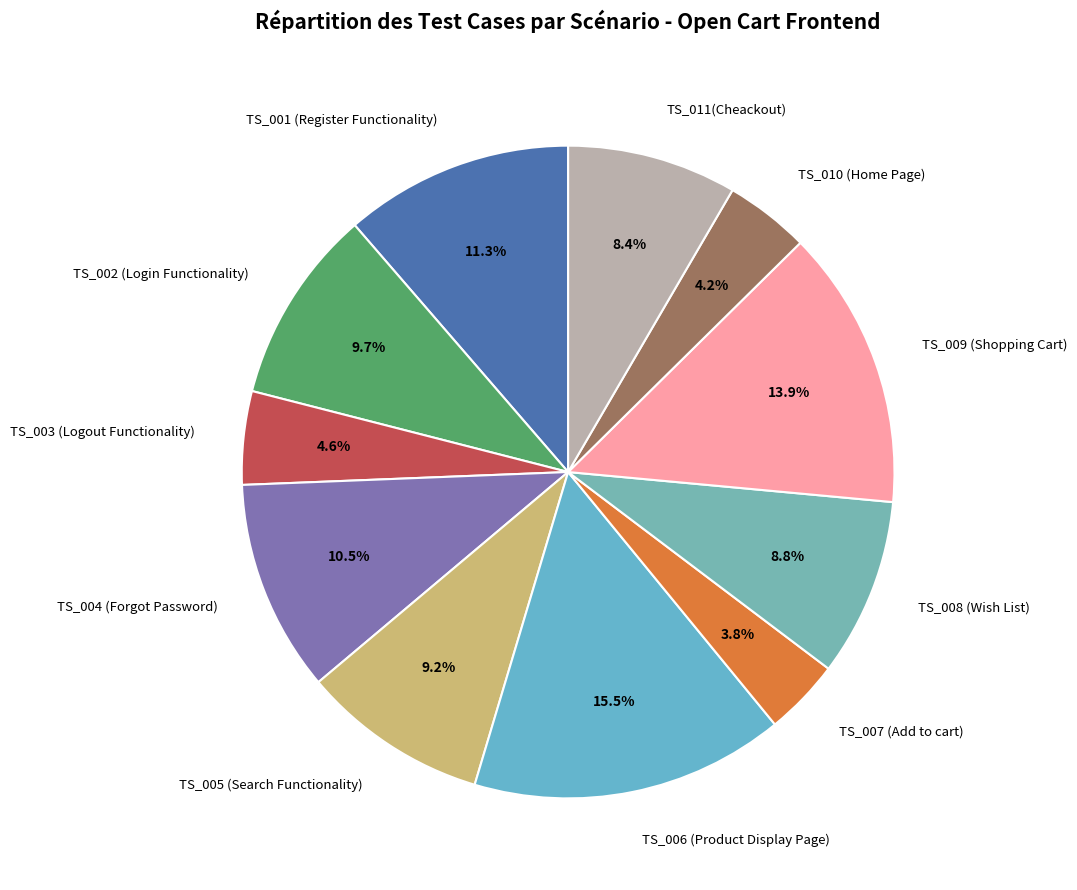

What is the total percentage of TS_010 (Home Page) and TS_007 (Add to cart)?

8.0%